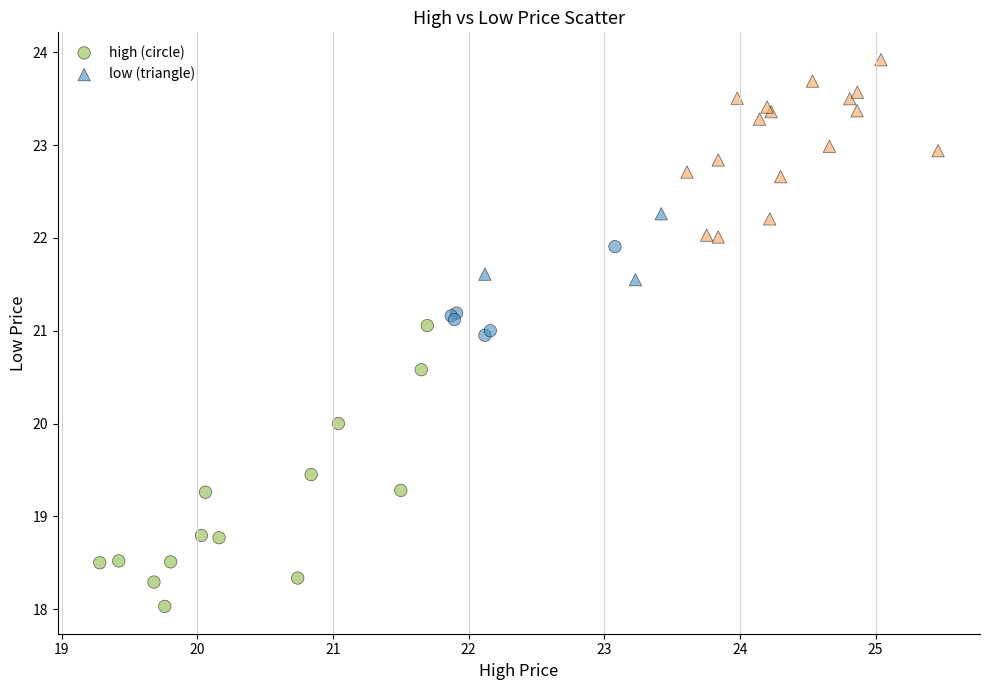

Which series has the largest Y range (max minus min)?

high (circle)